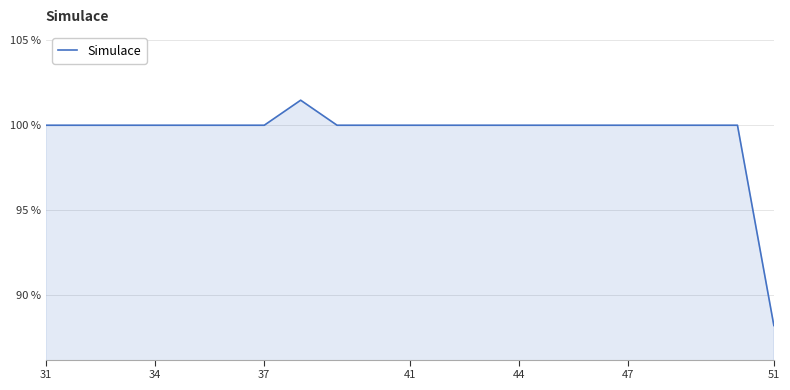

What is the maximum value shown in the chart?

101.5